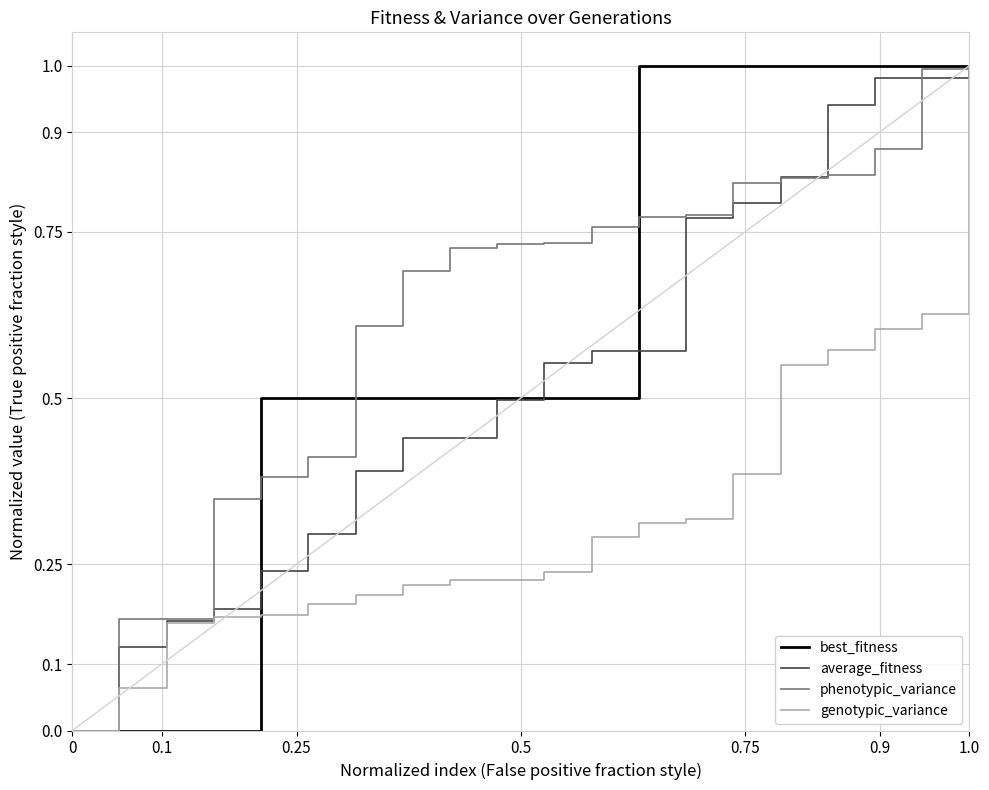

The value of phenotypic_variance at 1.0 is 1.7. True or false?

False